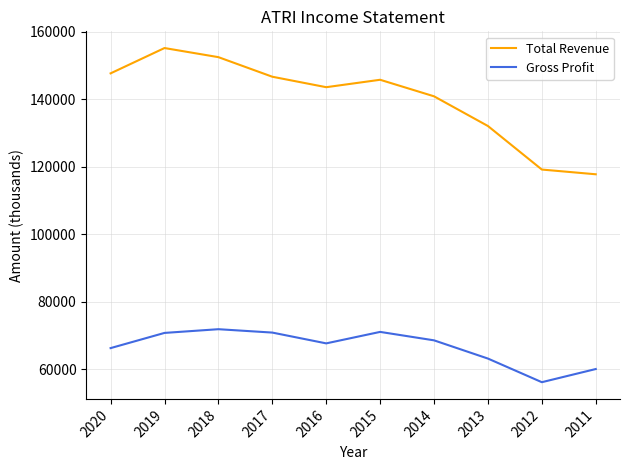

What is the spread (max minus min) of values at 2020?

81400